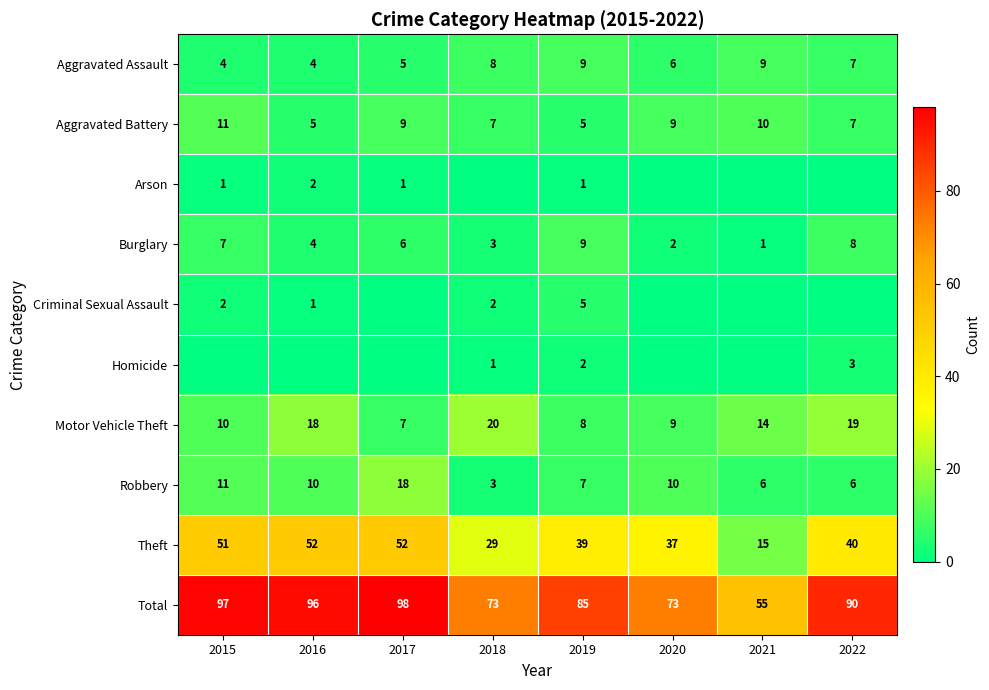

At which category is the sum across all series the highest?

2017